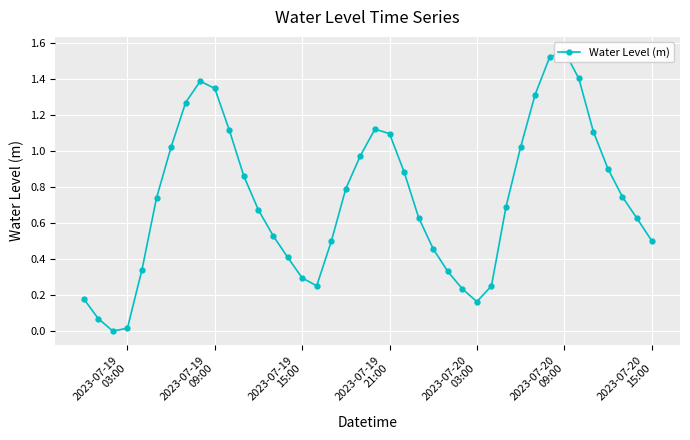

Reading left to right, what are all the values shown in this chart?

0.2	0.1	-0.0	0.0	0.3	0.7	1.0	1.3	1.4	1.3	1.1	0.9	0.7	0.5	0.4	0.3	0.3	0.5	0.8	1.0	1.1	1.1	0.9	0.6	0.5	0.3	0.2	0.2	0.2	0.7	1.0	1.3	1.5	1.6	1.4	1.1	0.9	0.7	0.6	0.5